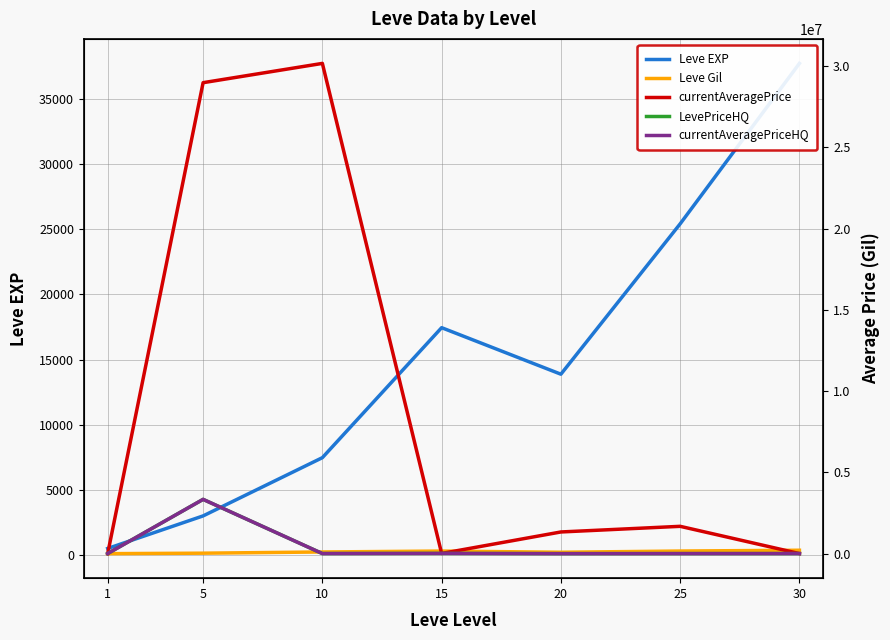

How many distinct data groups are displayed?

5